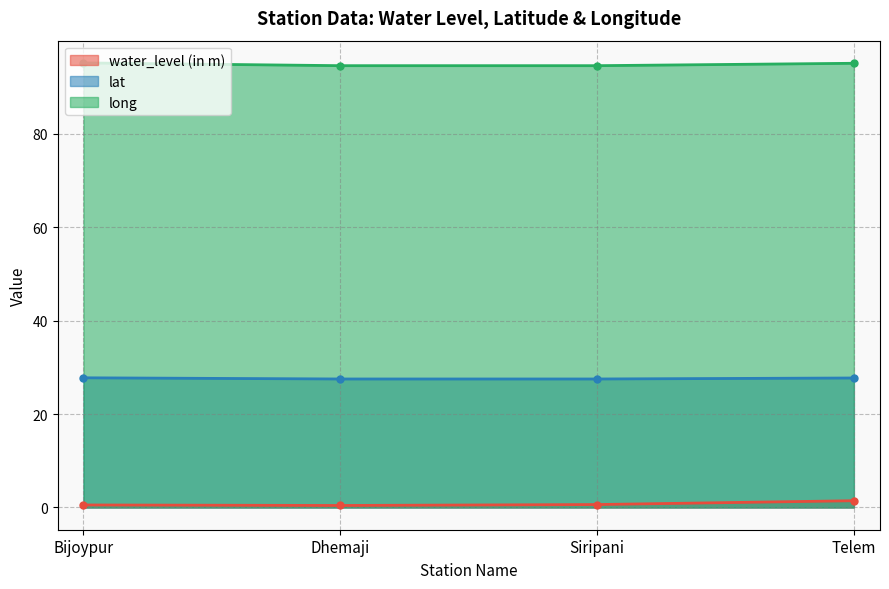

How many water_level (in m) values are between 0 and 1?

3